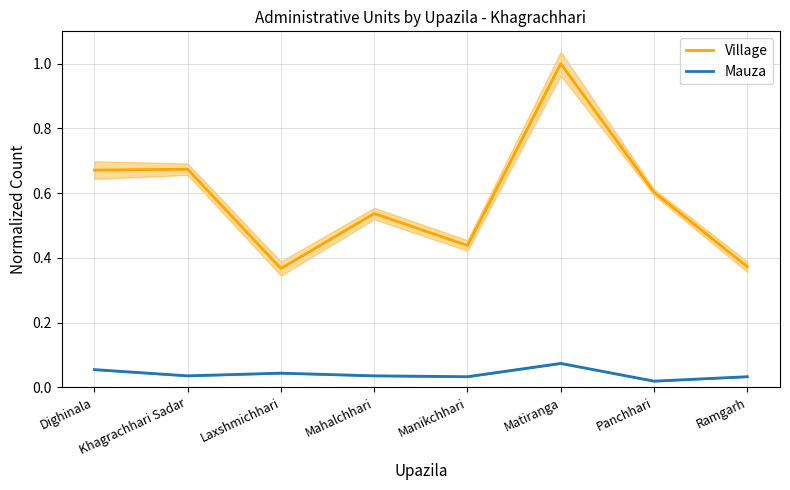

Is it true that Village equals 0.3 at Mahalchhari?

False